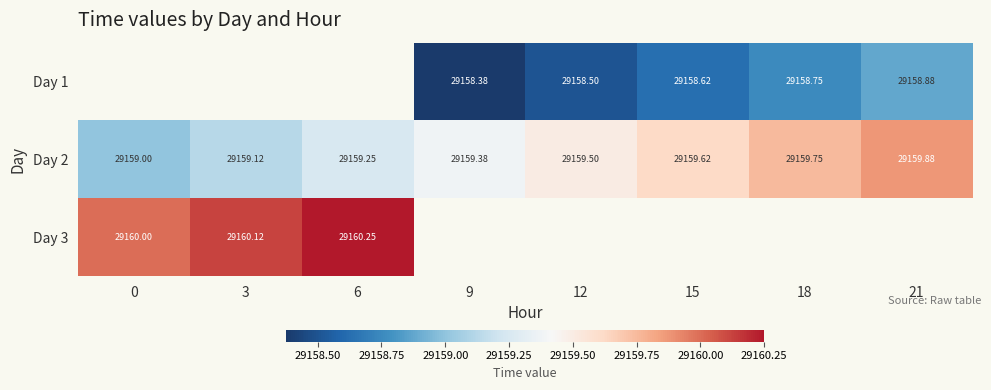

Is the value of Day 2 at 9 greater than the value of Day 1 at 9?

Yes